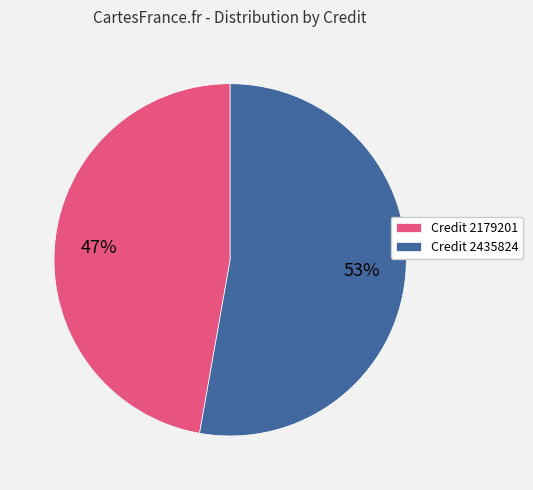

To the nearest percent, what is the difference between the largest and smallest slice percentages?

6%